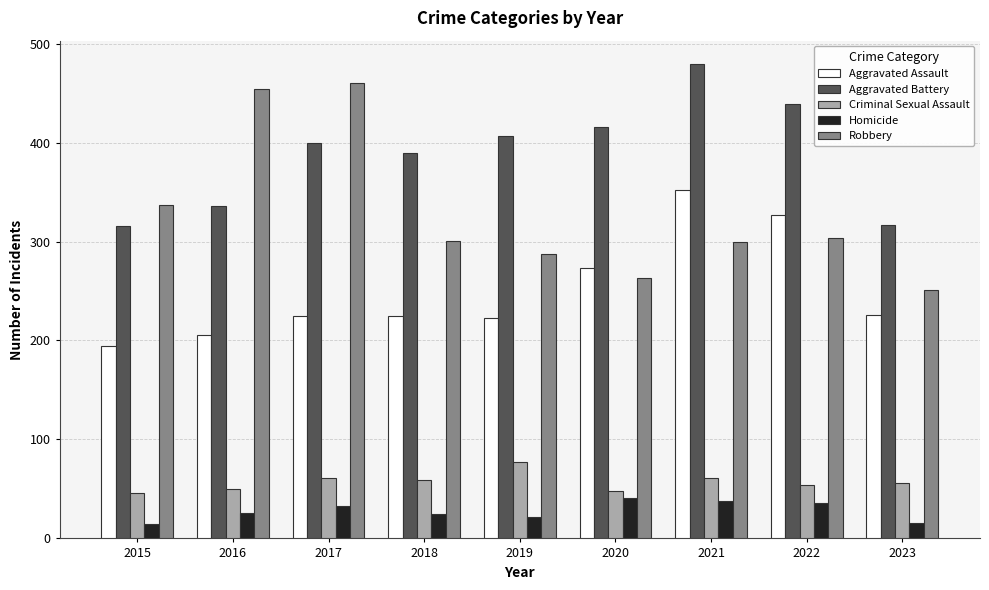

Which series has the largest range (max minus min)?

Robbery